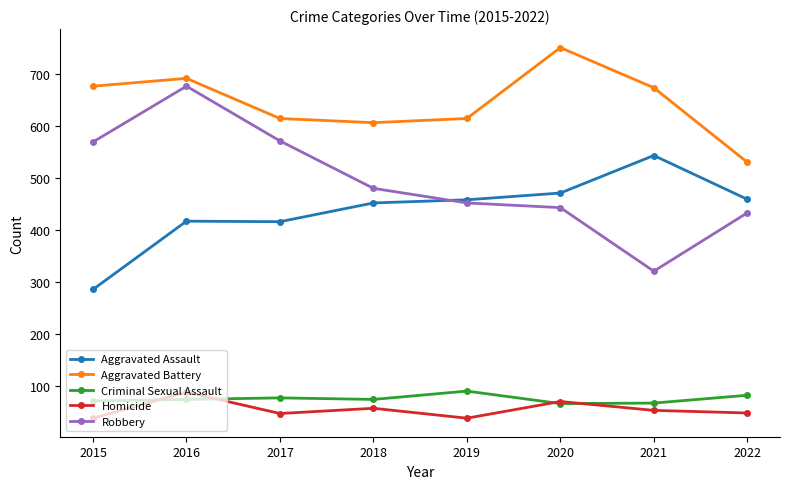

What is the value of the Aggravated Assault point at the 2nd from the left?

417